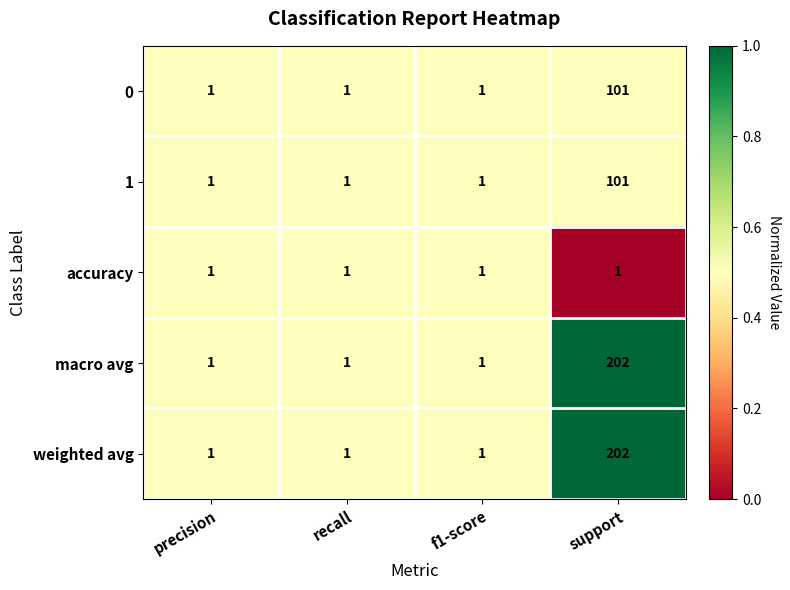

What is the total value across all series at recall?

5